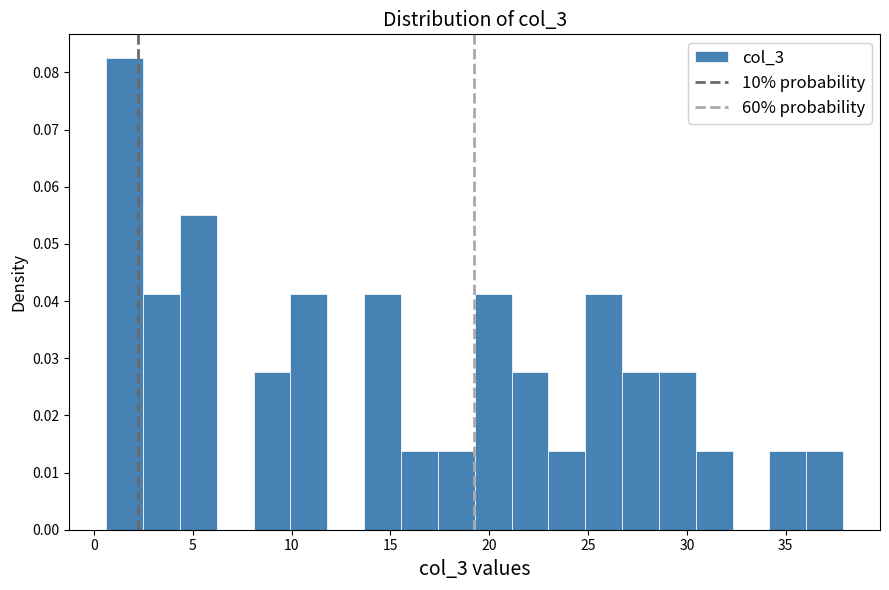

Around what value on the x-axis is the tallest bar? Give the approximate position of its centre, as read against the axis.

1.5